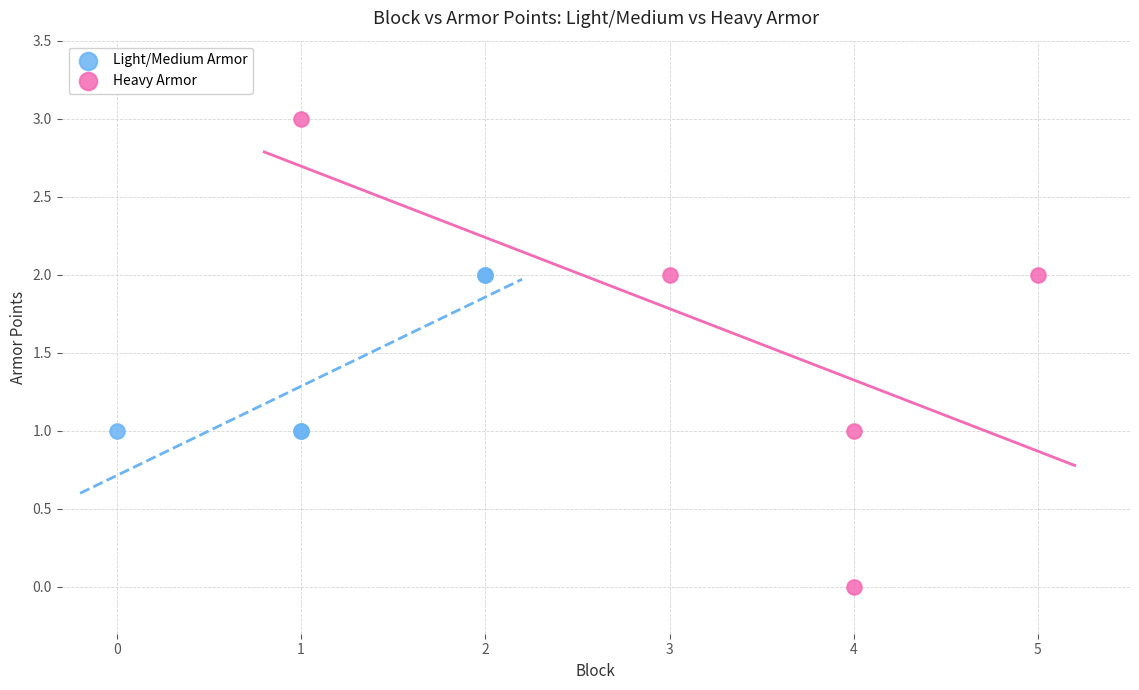

Which series contains the highest Y value?

Heavy Armor